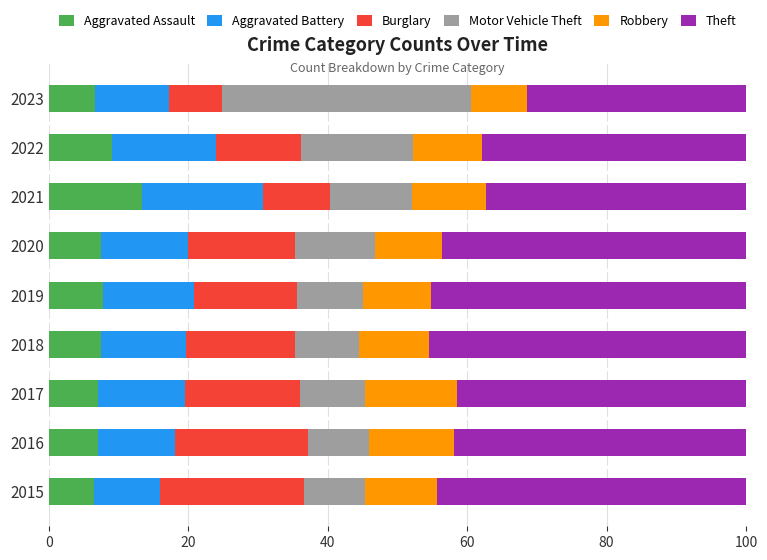

What is the total value across all series at 2017?

100.0